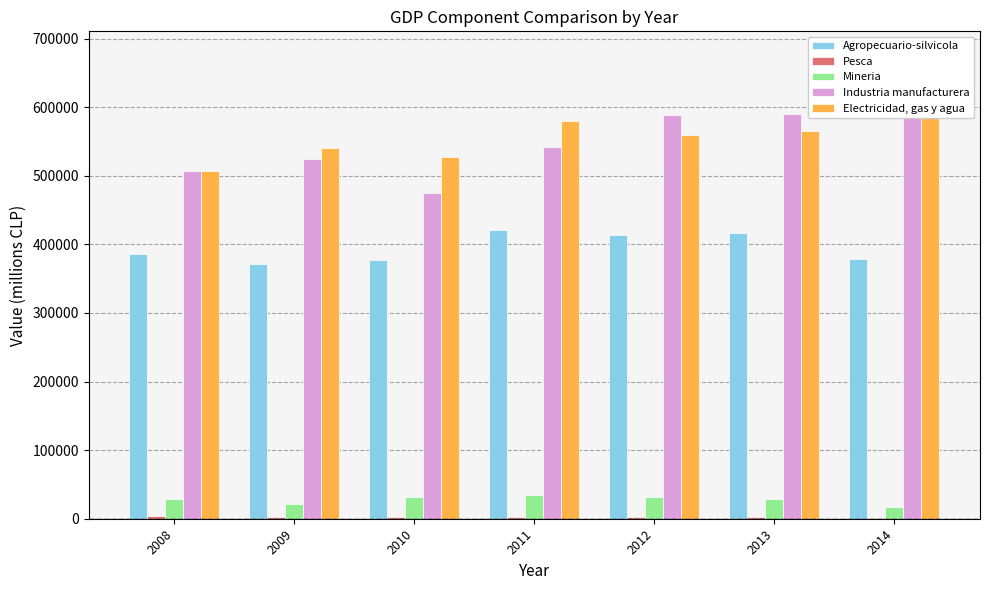

How many bars are there in total?

35